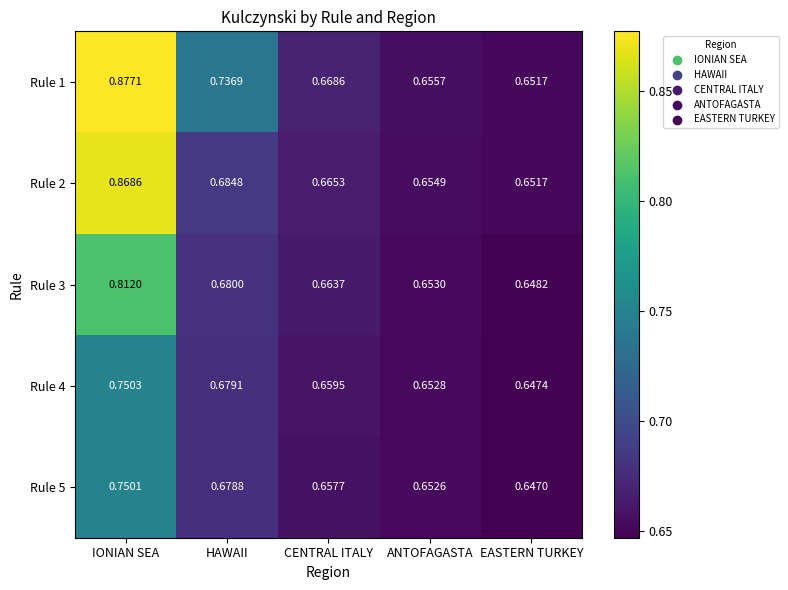

Which series has the largest total across all categories?

Rule 1